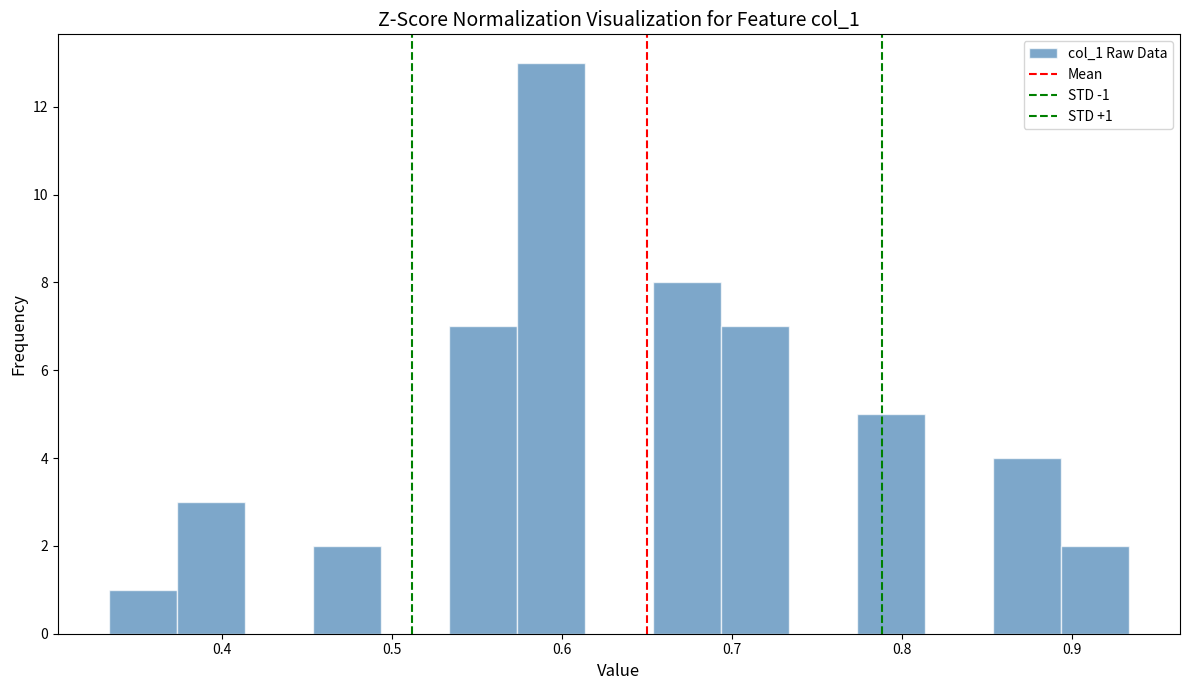

Over which range of the x-axis is the bar tallest?

0.57 to 0.61